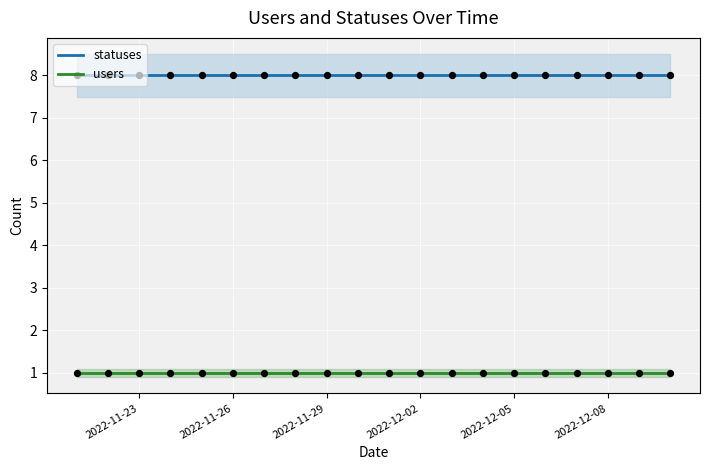

At how many categories does at least one series exceed 7?

20